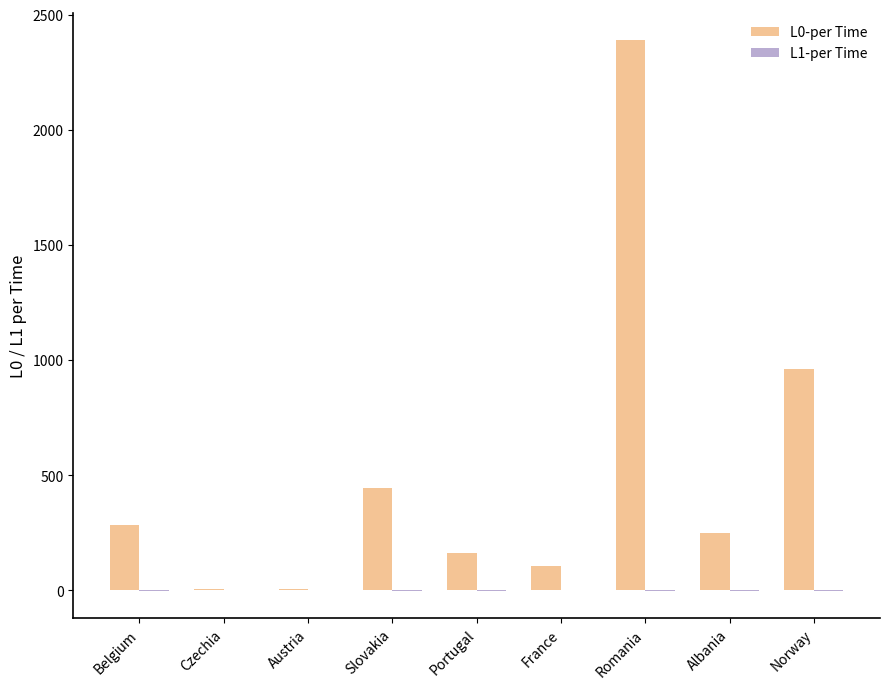

The value of L0-per Time at Norway is 1394.7. True or false?

False